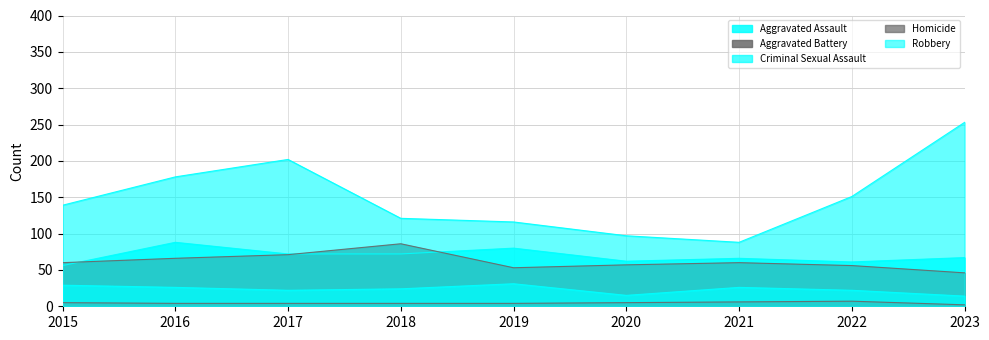

Rank the categories by Criminal Sexual Assault value from highest to lowest.

2019, 2015, 2016, 2021, 2018, 2017, 2022, 2020, 2023